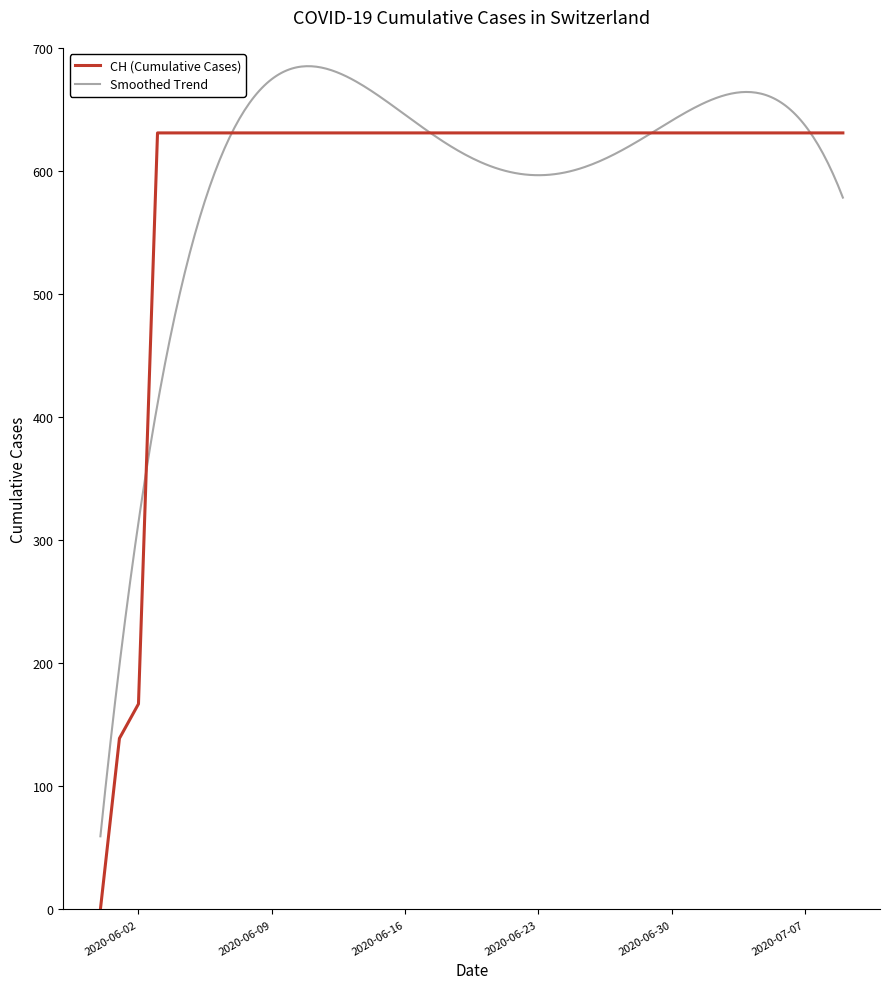

Where is the data nearest to the value 315?

2020-06-02